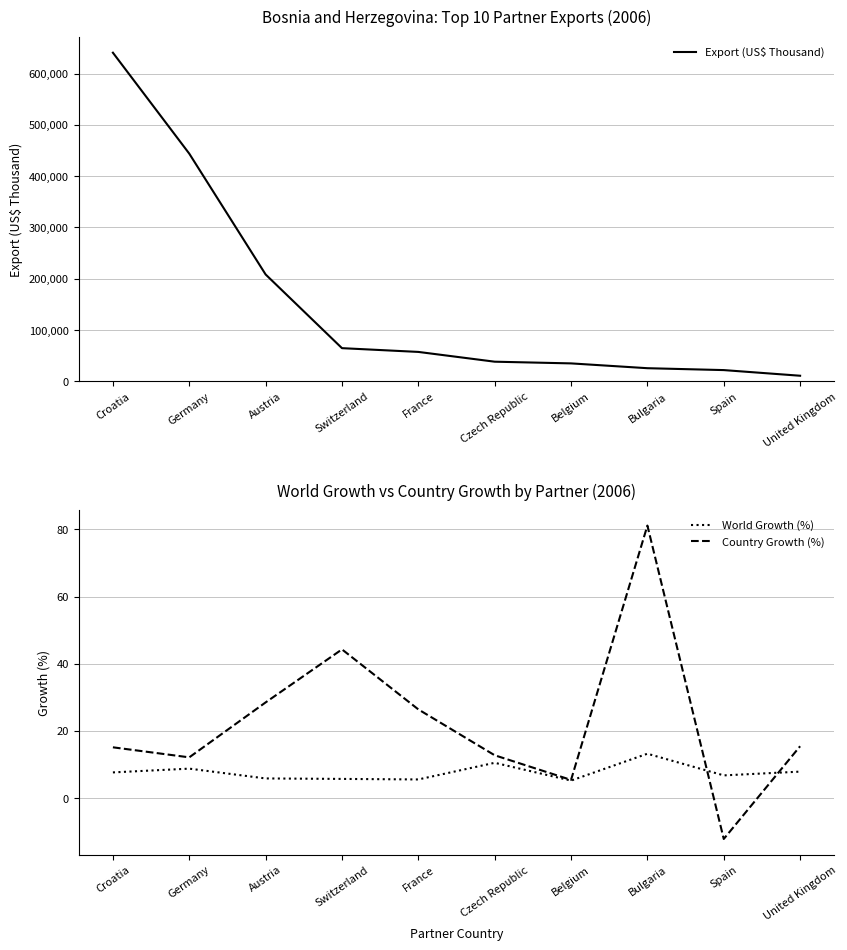

What are all the series names shown in the legend?

Export (US$ Thousand), World Growth (%), Country Growth (%)